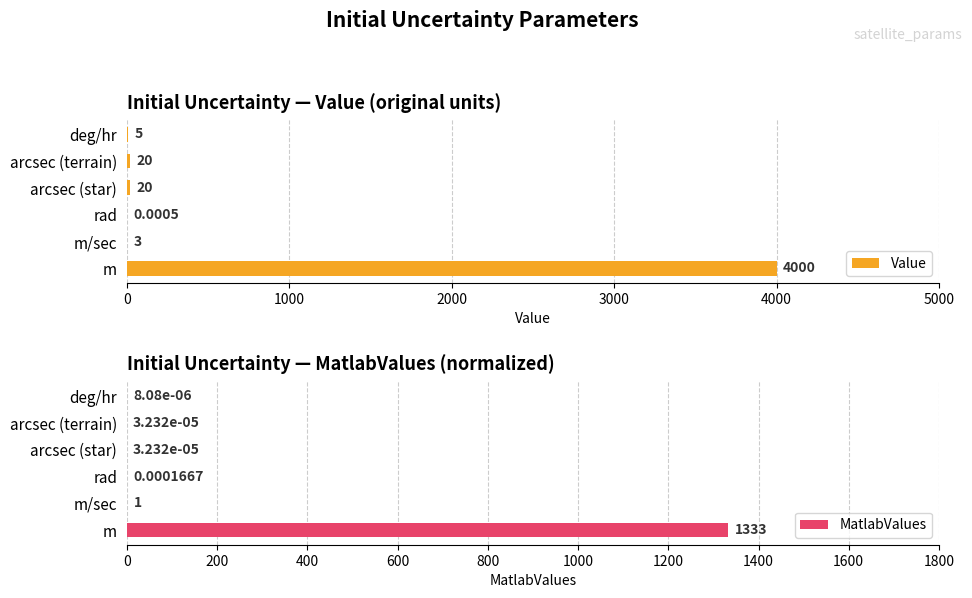

How many bars are there in total?

12